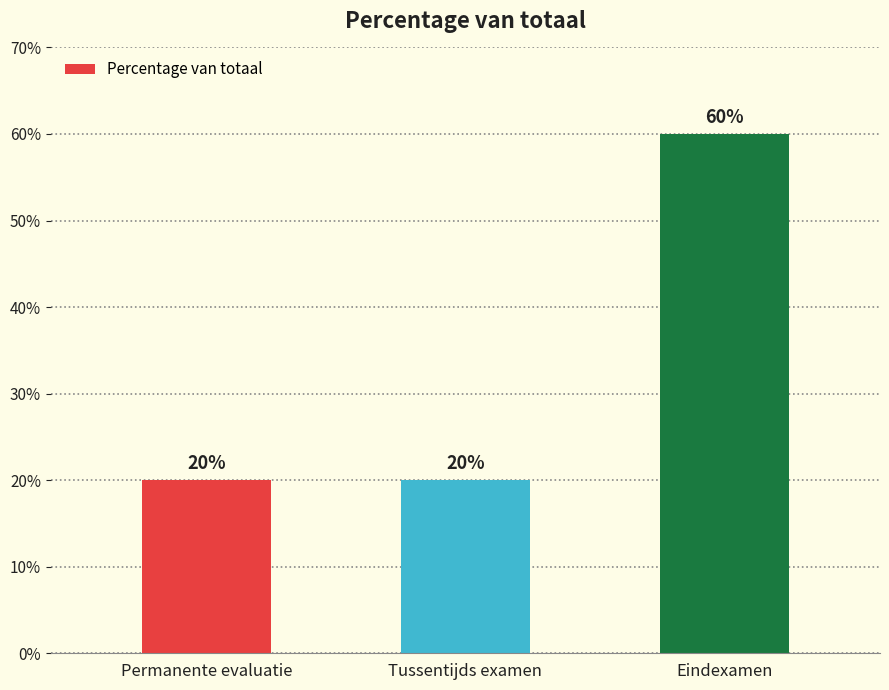

What is the difference between the maximum and minimum values?

40